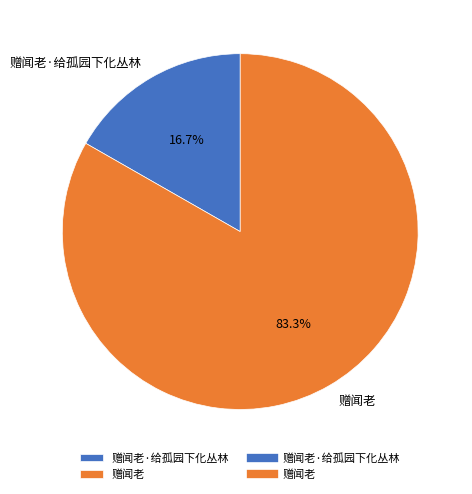

To the nearest percent, what is the difference between the 赠闻老 and 赠闻老·给孤园下化丛林 slice percentages?

67%